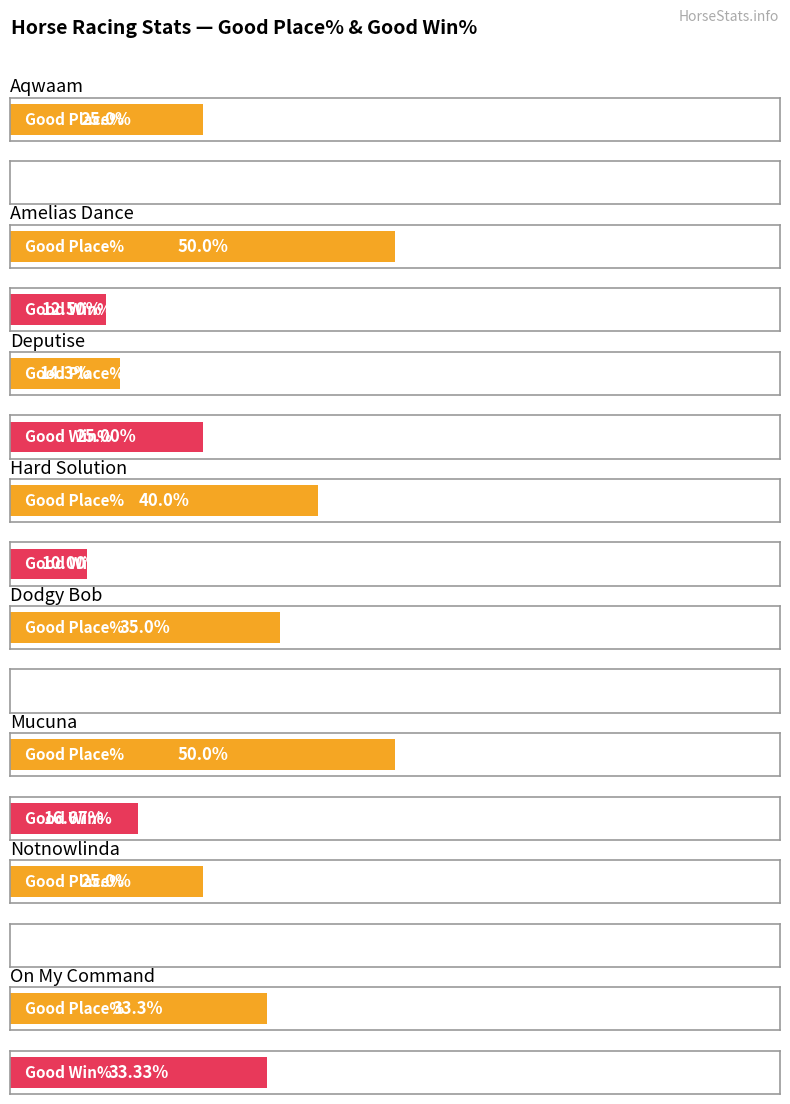

Reading left to right, what are all the values shown in this chart?

Good Place%: Aqwaam=25.0	Amelias Dance=50.0	Deputise=14.3	Hard Solution=40.0	Dodgy Bob=35.0	Mucuna=50.0	Notnowlinda=25.0	On My Command=33.3
Good Win%: Aqwaam=0.0	Amelias Dance=12.5	Deputise=25.0	Hard Solution=10.0	Dodgy Bob=0.0	Mucuna=16.7	Notnowlinda=0.0	On My Command=33.3